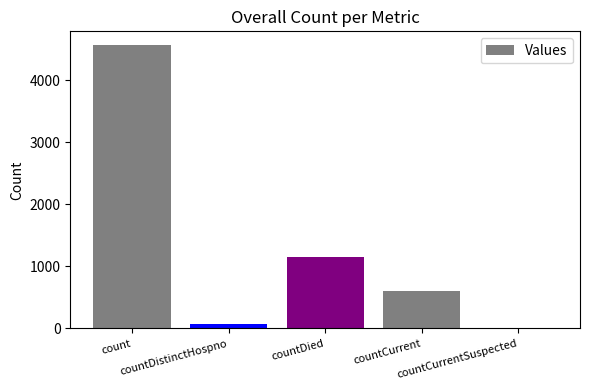

Where does the data first go above 604?

count